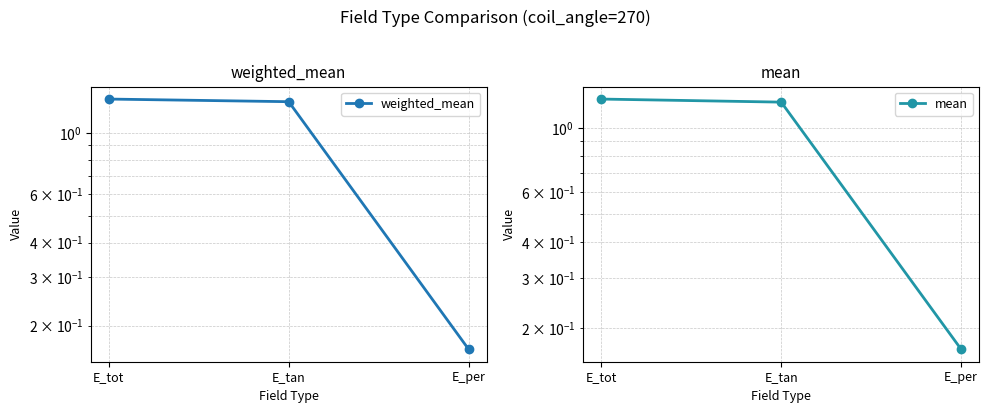

True or false: weighted_mean has a value of 1.3 at E_tot.

True